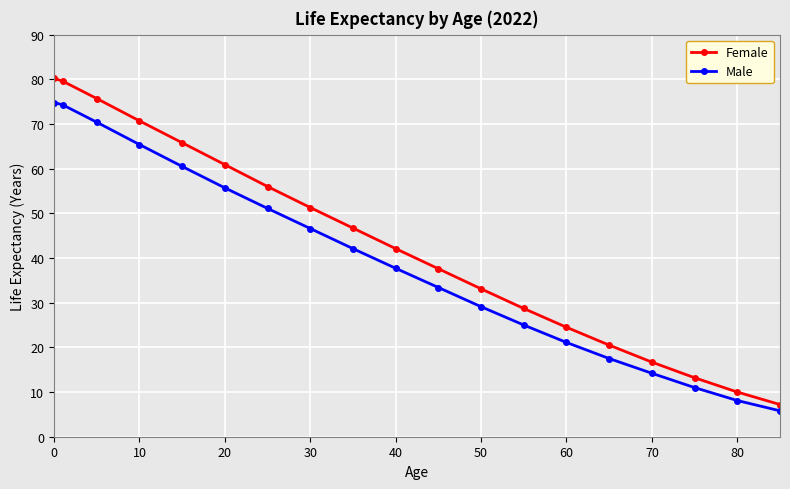

What is the value of the Female point at the 4th from the left?

70.7